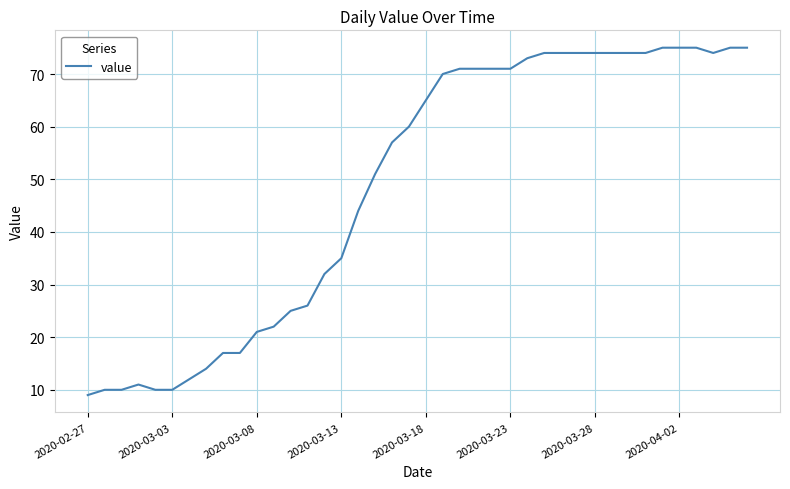

What is the sum of all values?

1952